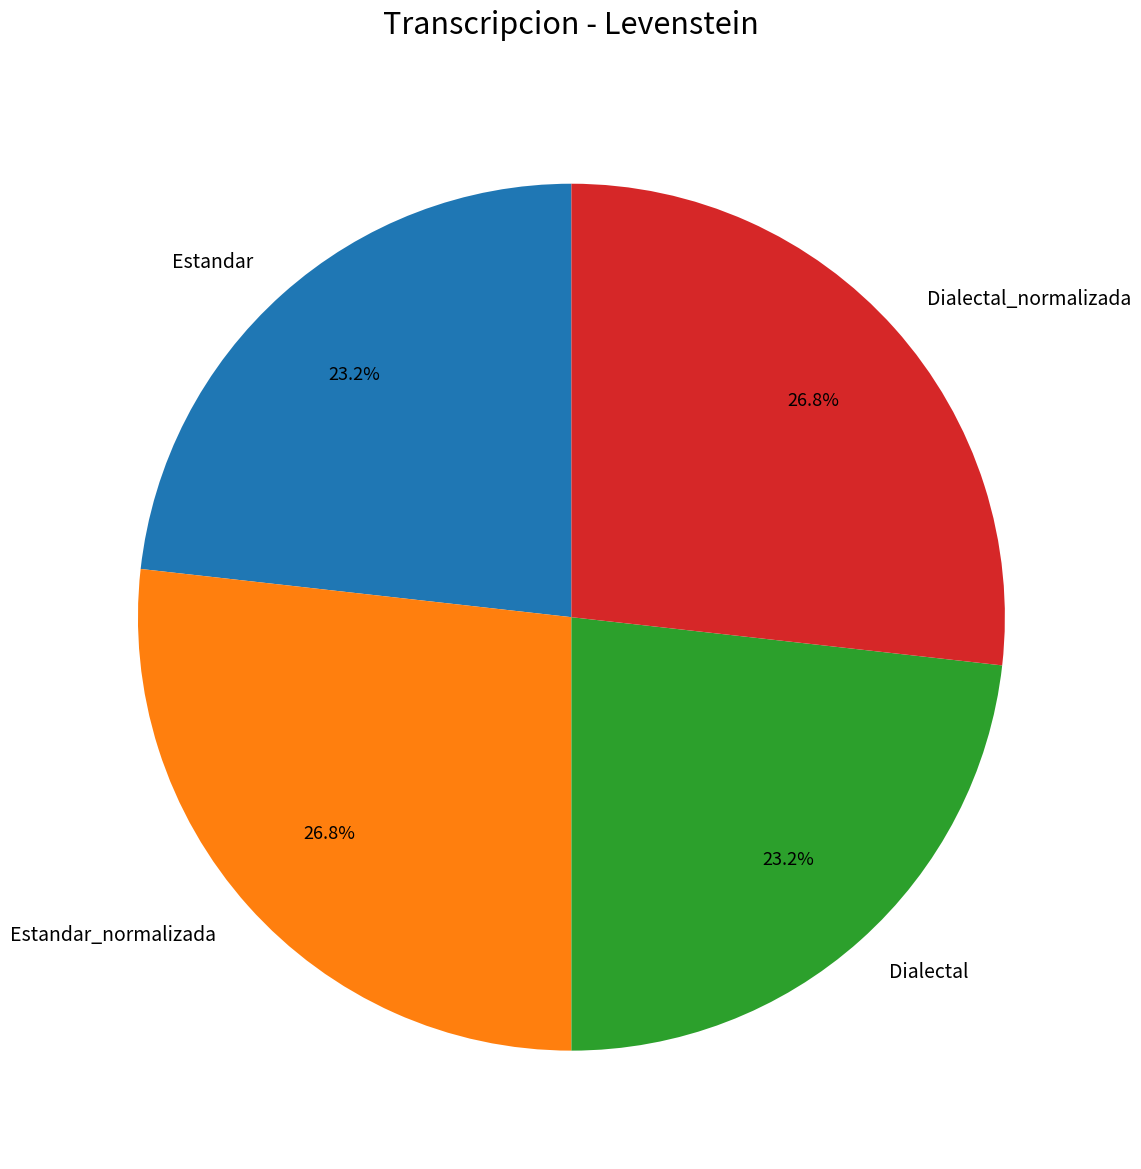

Between Dialectal_normalizada and Dialectal, which is larger?

Dialectal_normalizada